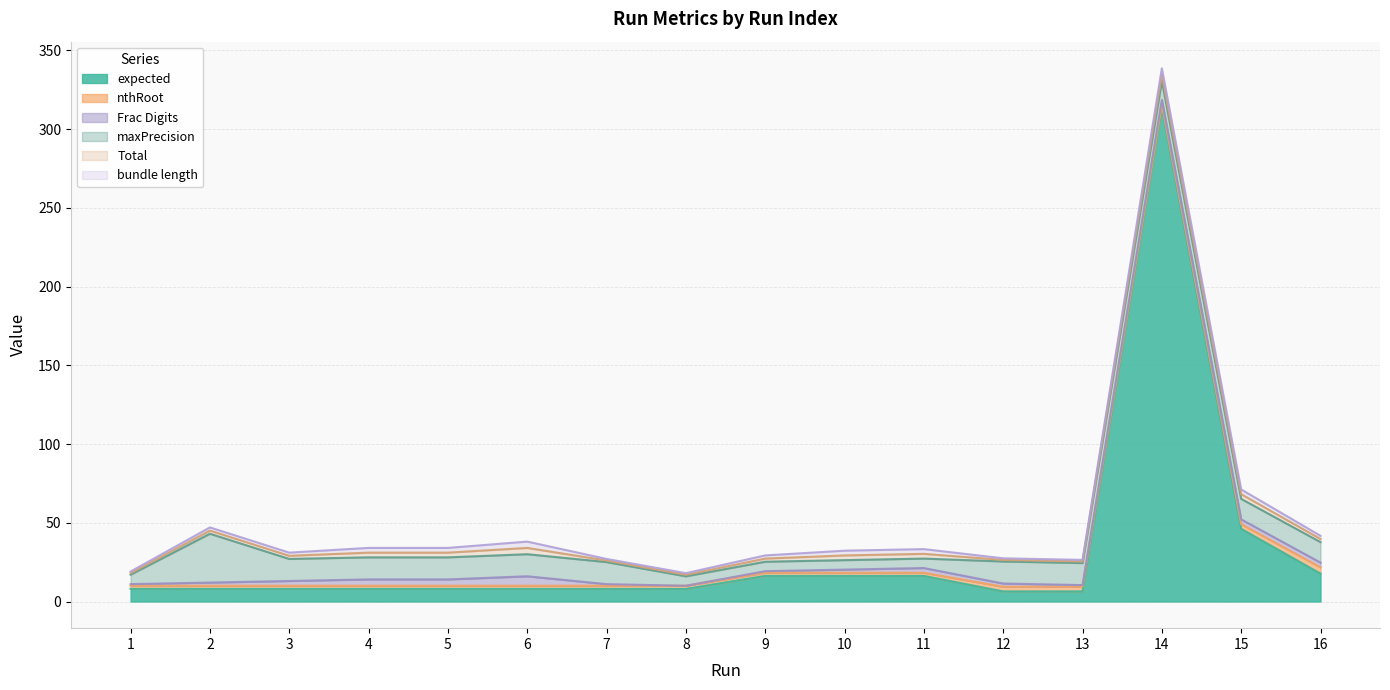

List the series in order of their peak value, lowest first.

nthRoot, Total, bundle length, Frac Digits, maxPrecision, expected